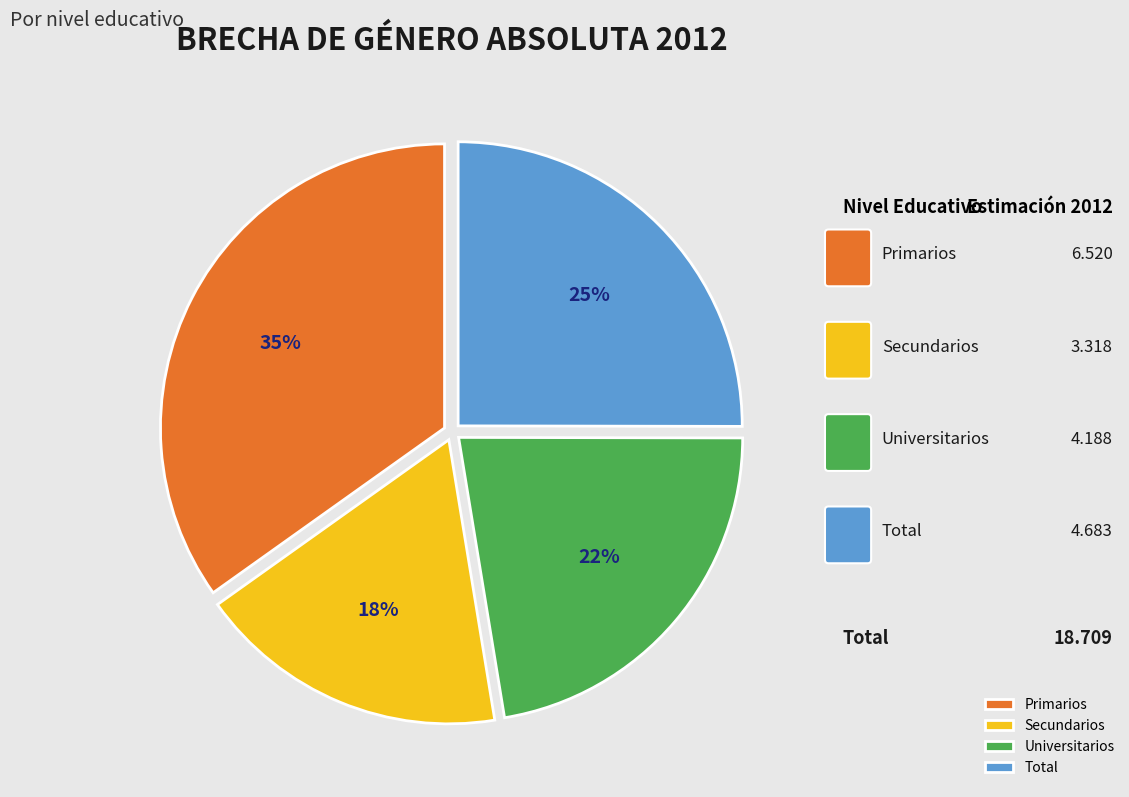

How many segments does this pie chart have?

4